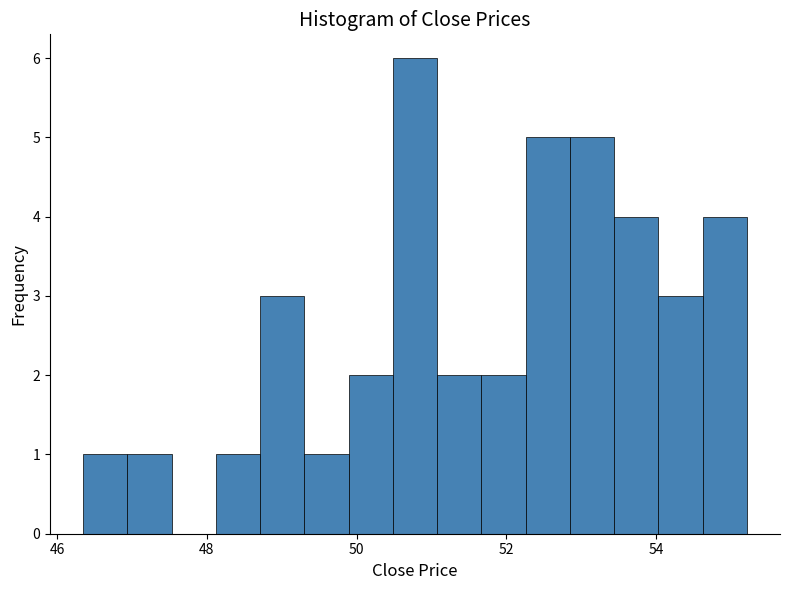

Around what value on the x-axis is the tallest bar? Give the approximate position of its centre, as read against the axis.

50.8